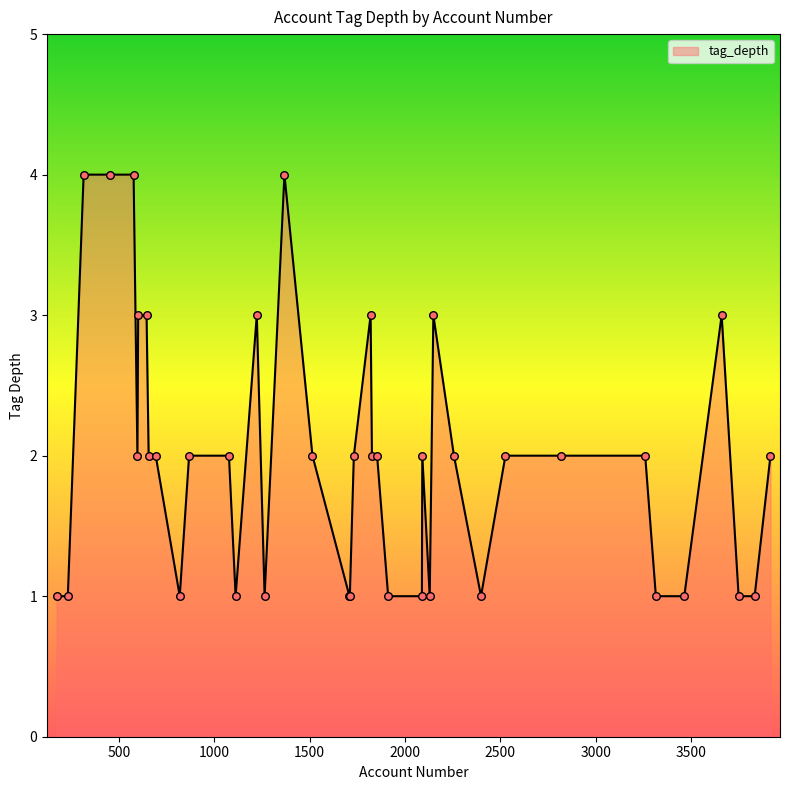

What is the greatest value displayed?

4